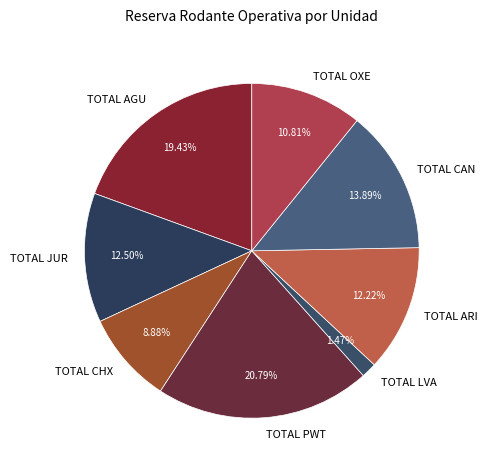

Does TOTAL CHX account for over 50% of the chart?

No